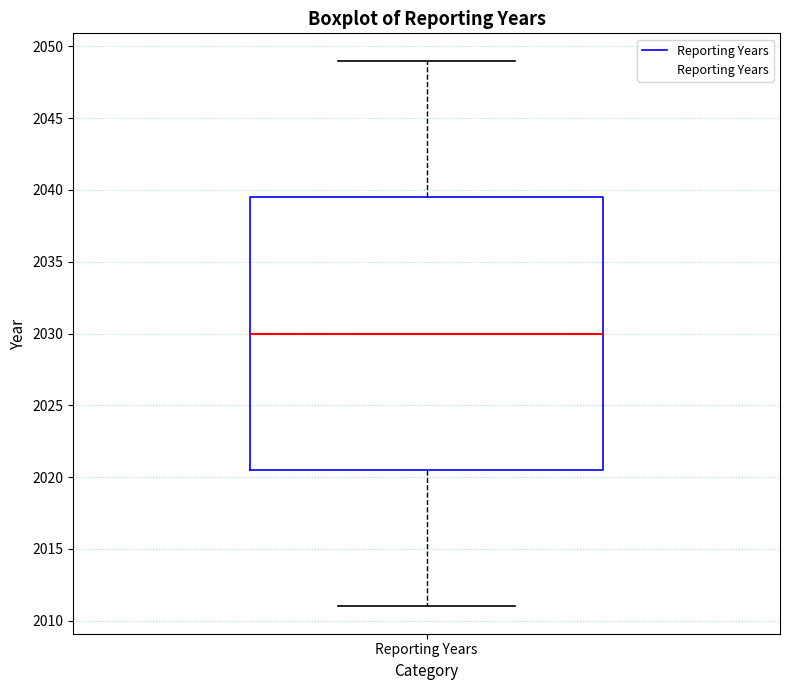

Read this box plot against the y-axis: the position of the median line, the range covered by the box, and the ends of both whiskers. The values are not printed on the chart, so give them approximately, as read against the axis.

median 2030.0, box 2020.5 to 2039.5, whiskers 2011.0 to 2049.0